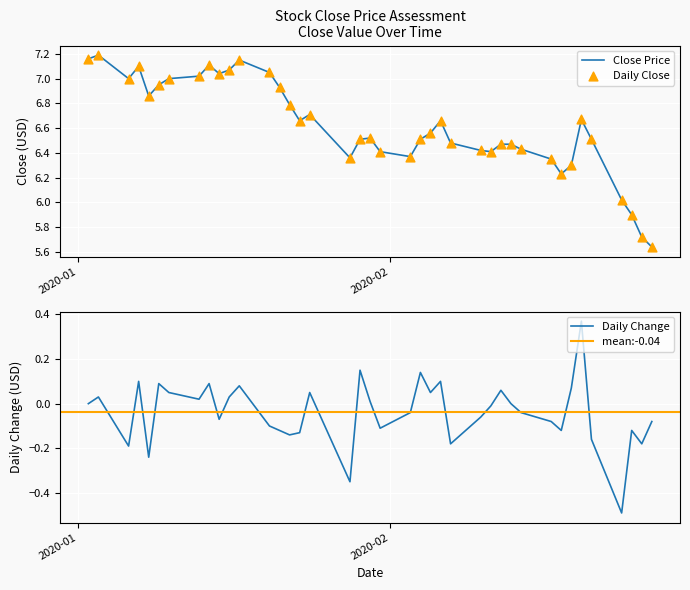

What is the change in value from 2020-01-17 to 2020-02-06?

-0.5